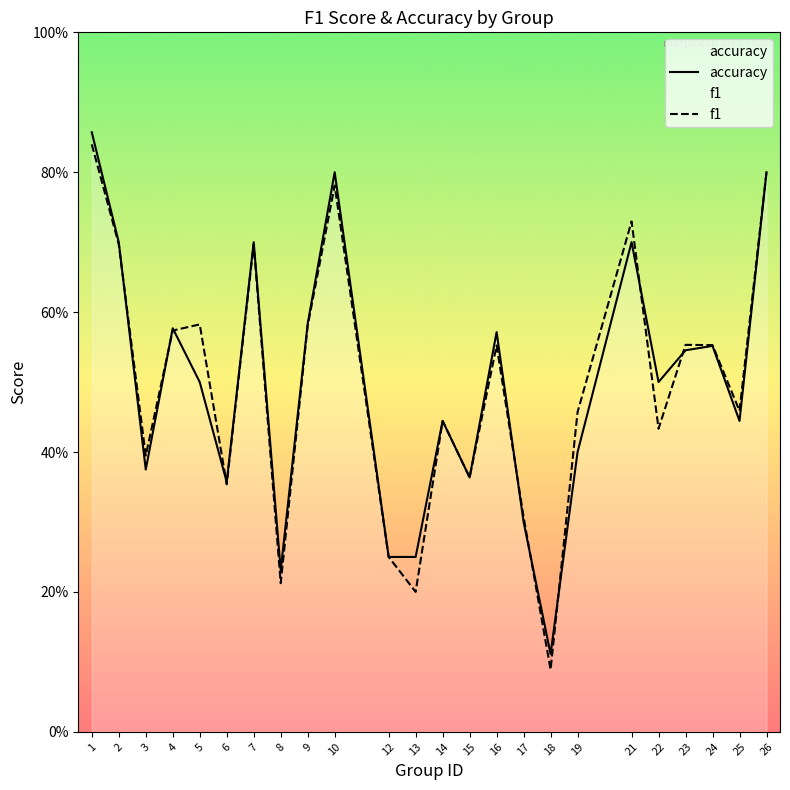

In f1, how many points are higher than both neighbors (excluding endpoints)?

7